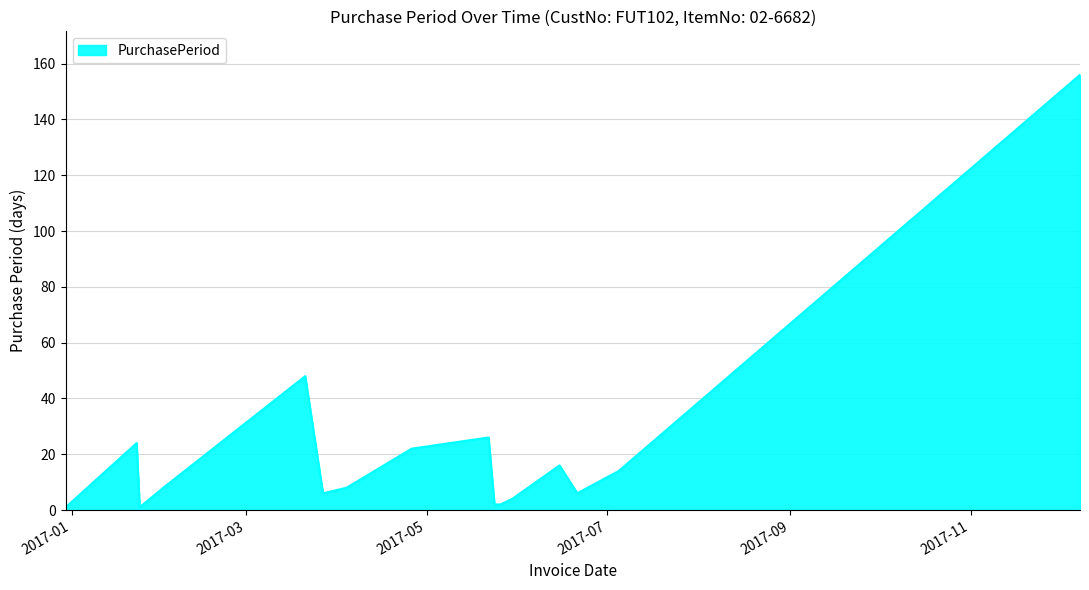

What is the maximum value shown in the chart?

156